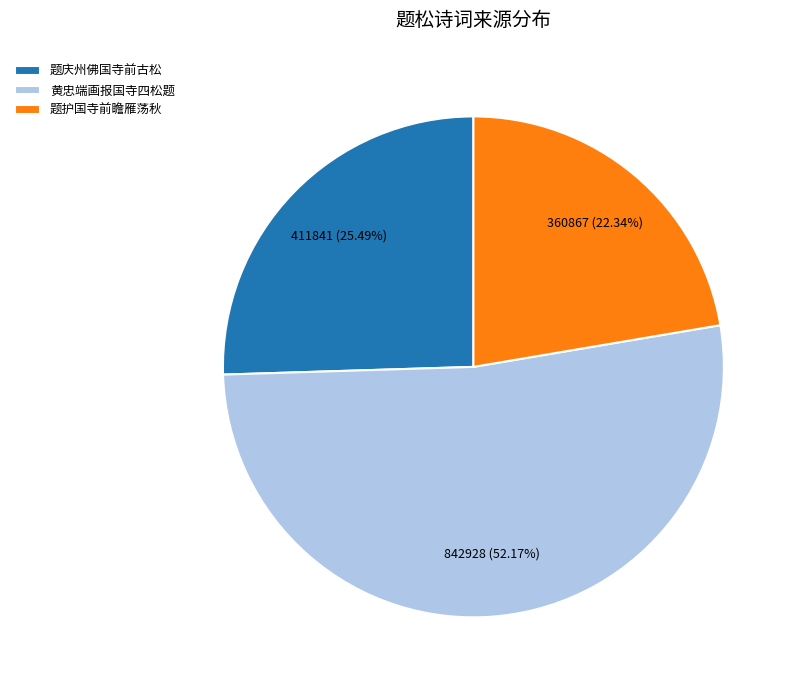

Which slice is the smallest?

题护国寺前瞻雁荡秋